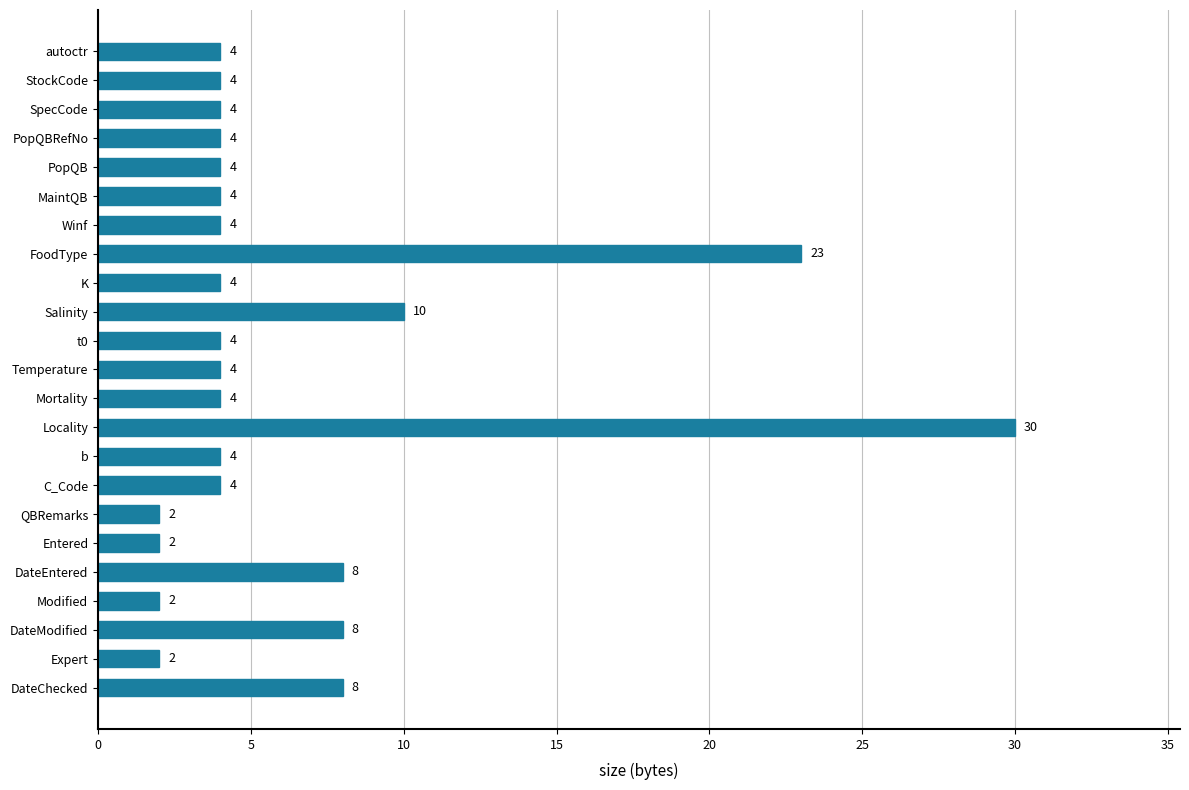

What is the minimum value shown in the chart?

2